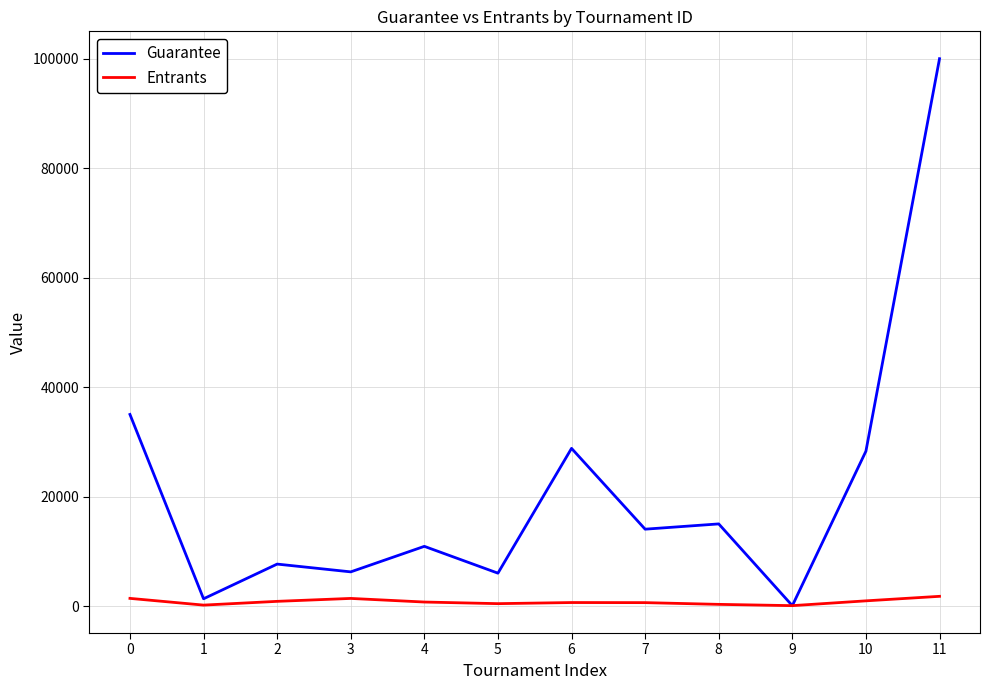

True or false: Guarantee has a value of 1320 at 1.

True